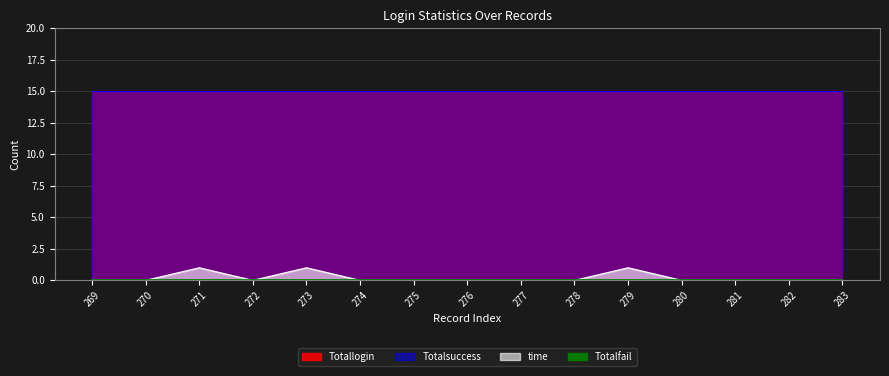

True or false: Totallogin and Totalsuccess intersect in this chart.

False